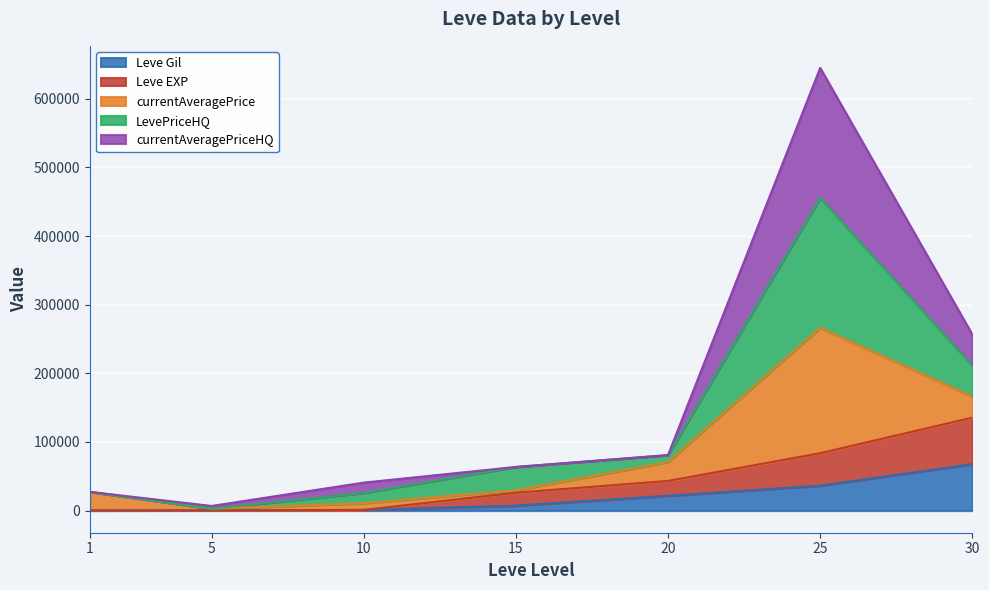

At which category is the sum across all series the highest?

25